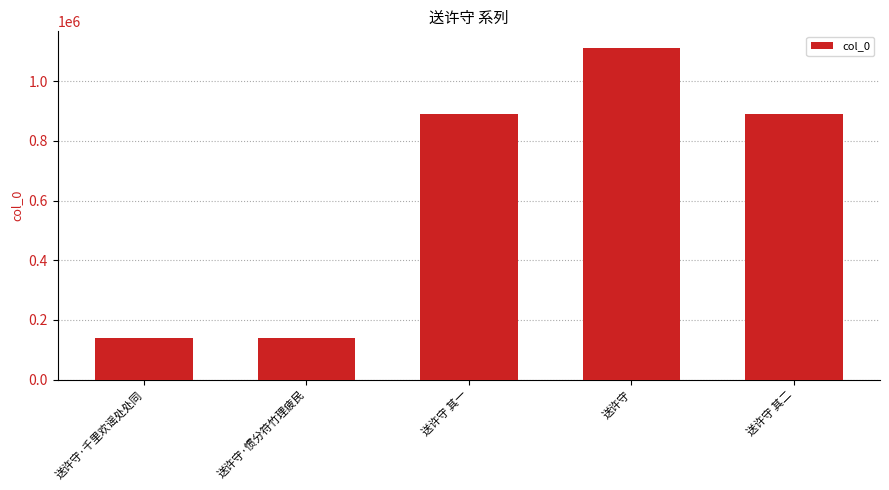

What is the value of the 3rd bar from the left?

889295